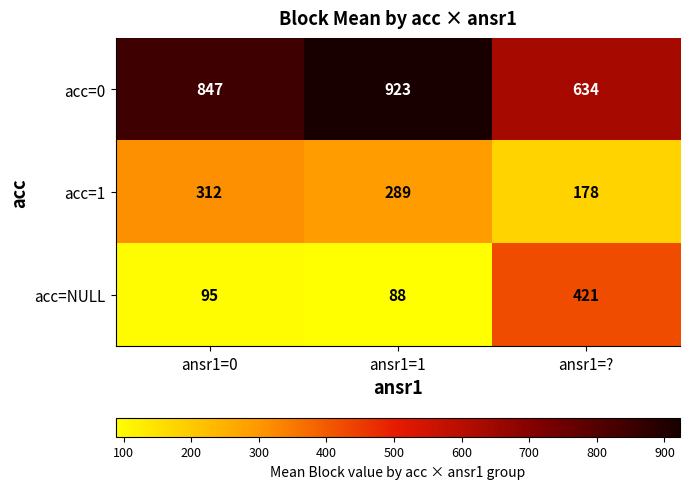

Which series has the largest total across all categories?

acc=0